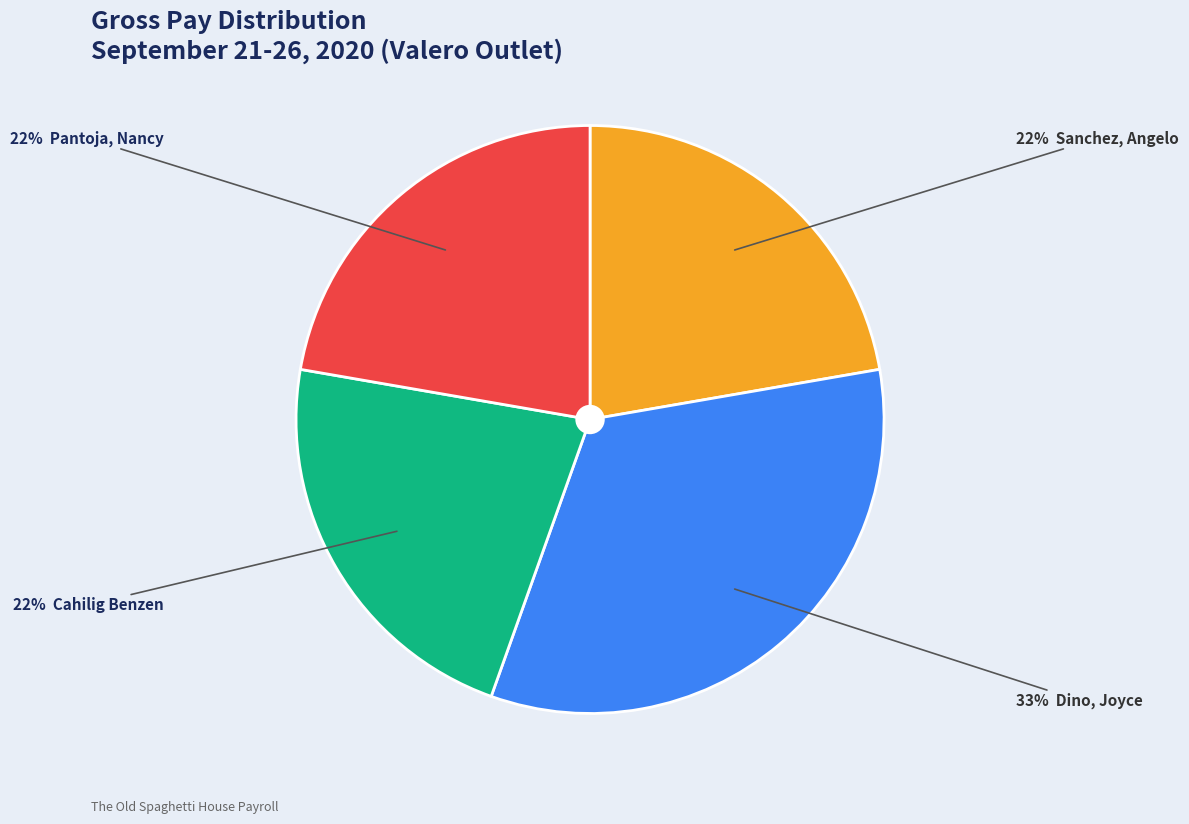

Does any single category account for the majority?

No